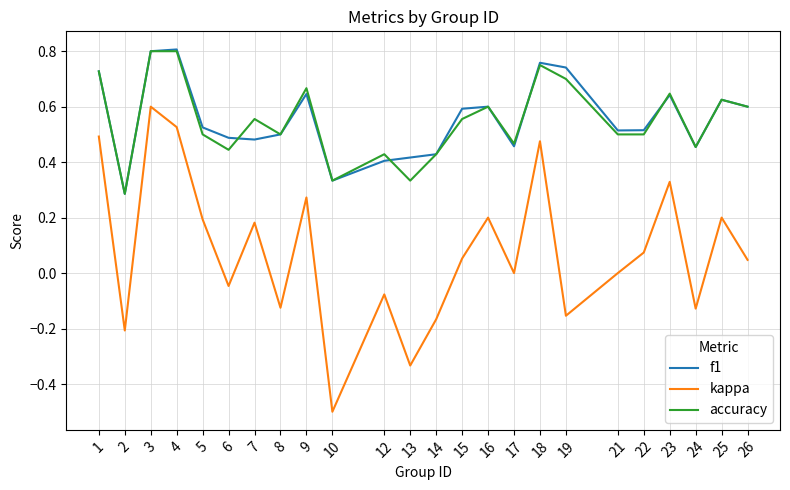

Which category has the lowest value across all series?

10